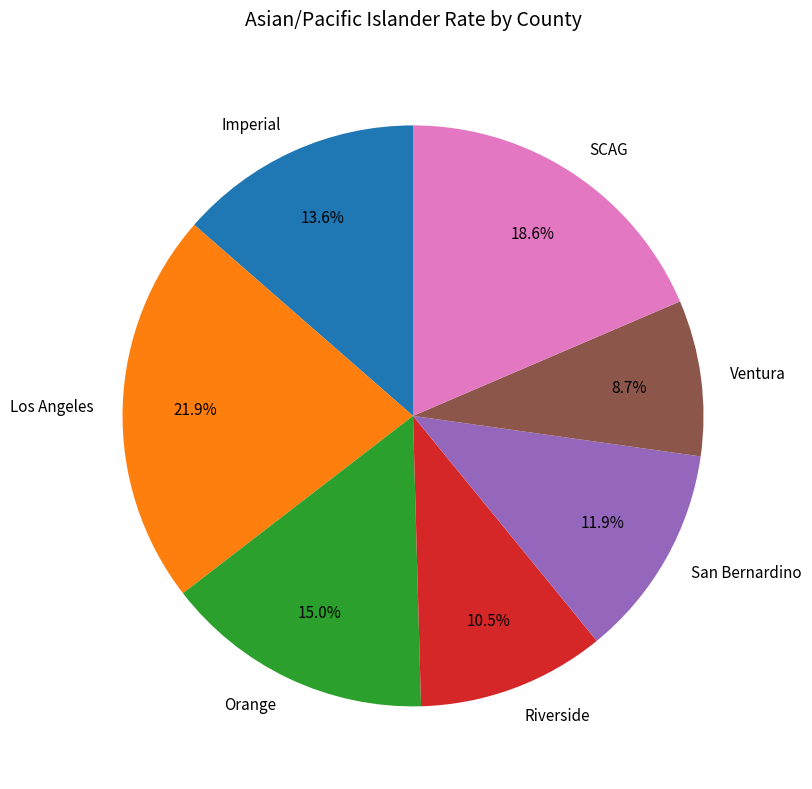

To the nearest percent, what portion does Orange represent?

15%